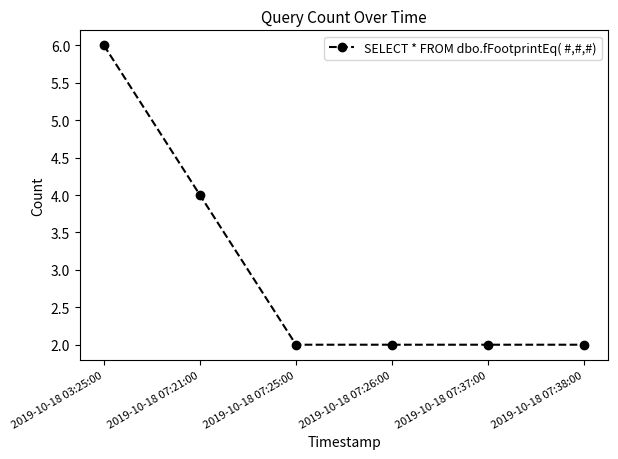

What is the sum of all values?

18